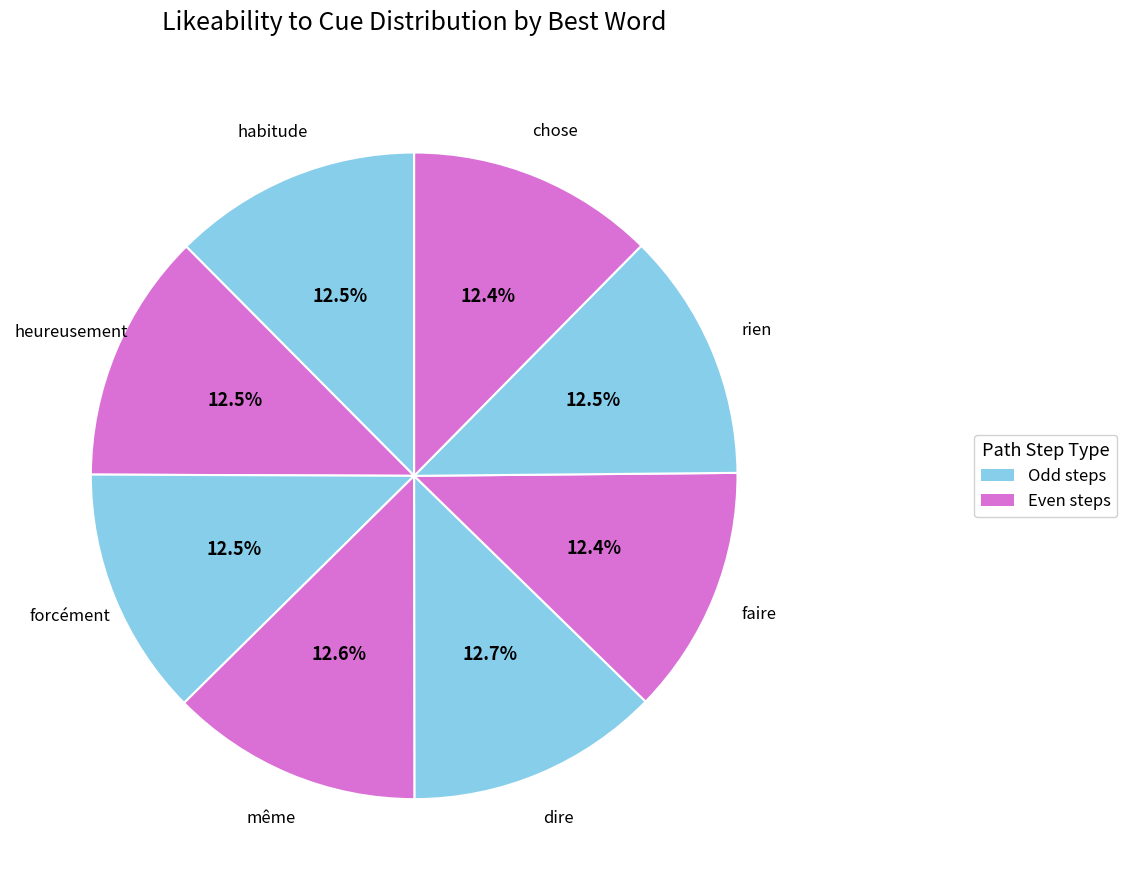

How many segments does this pie chart have?

8